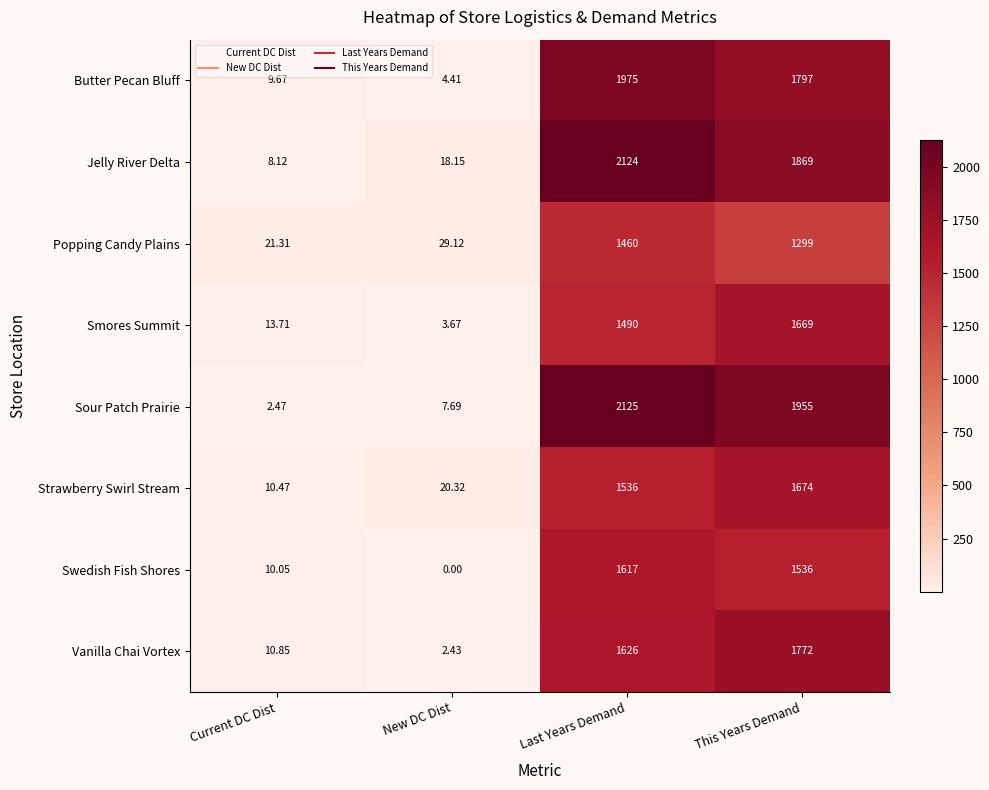

At This Years Demand, list the series in order from smallest to largest.

Popping Candy Plains, Swedish Fish Shores, Smores Summit, Strawberry Swirl Stream, Vanilla Chai Vortex, Butter Pecan Bluff, Jelly River Delta, Sour Patch Prairie